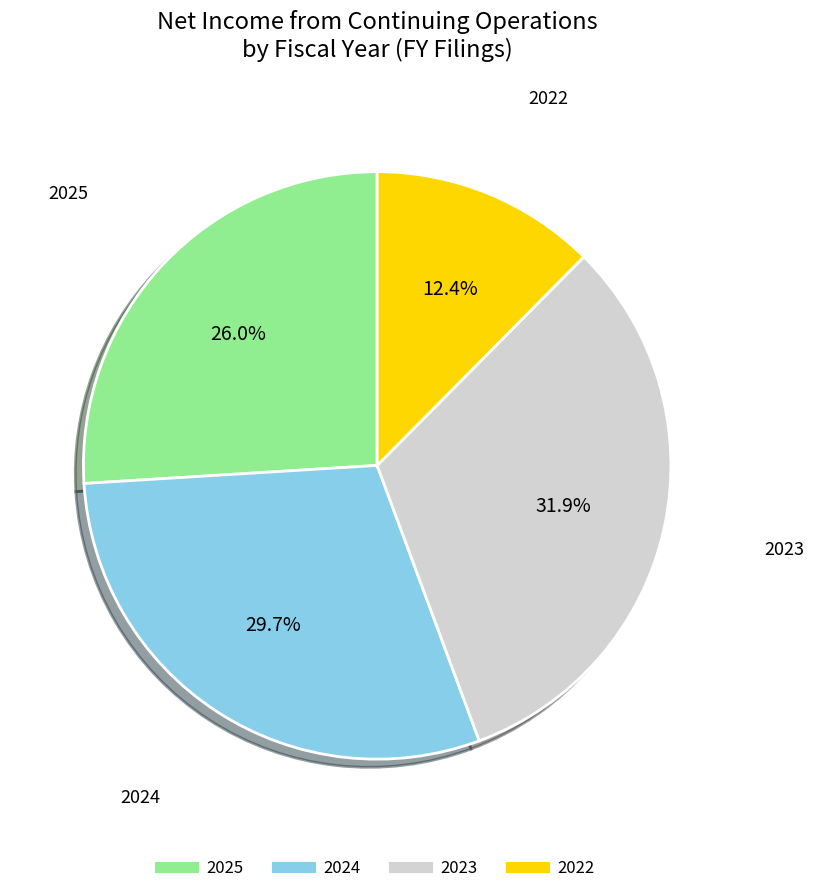

Is it true that 2023 is 32% of the pie?

True